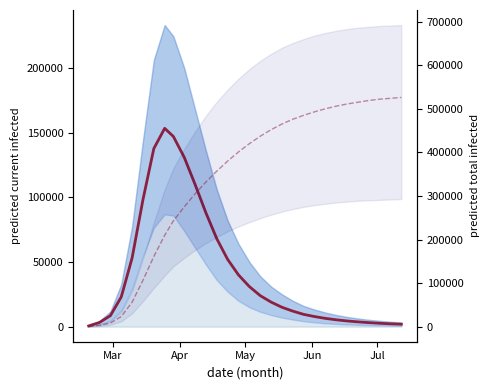

True or false: predicted_total_infected_mean and predicted_current_infected_mean intersect in this chart.

False